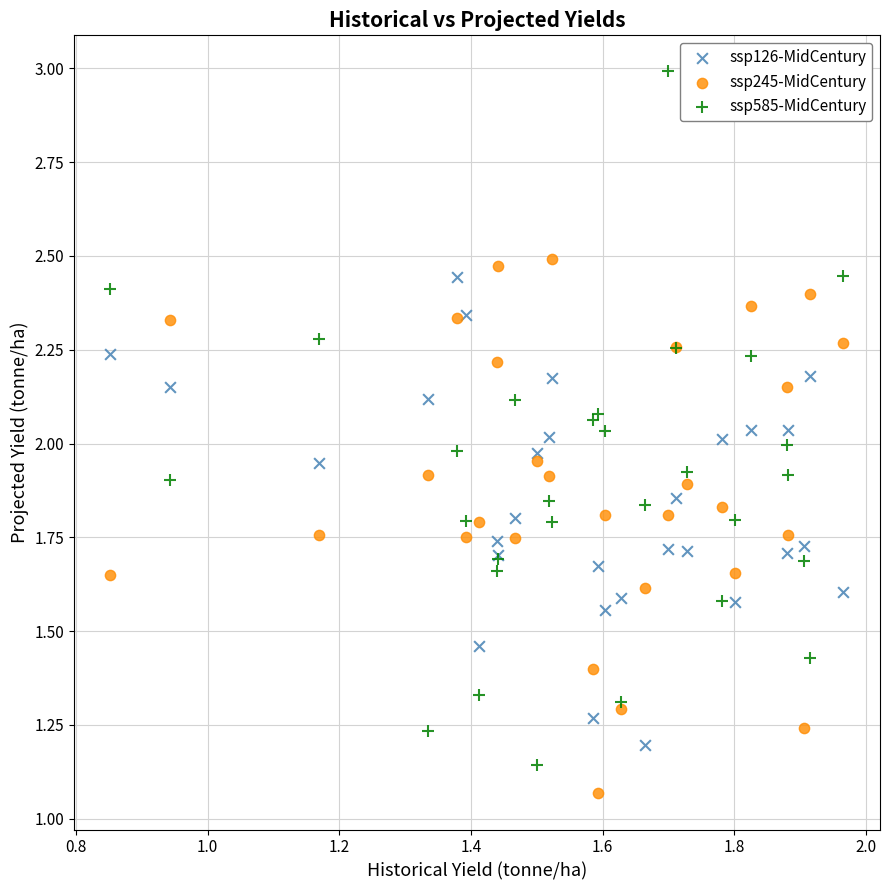

Which series contains the highest Y value?

ssp585-MidCentury